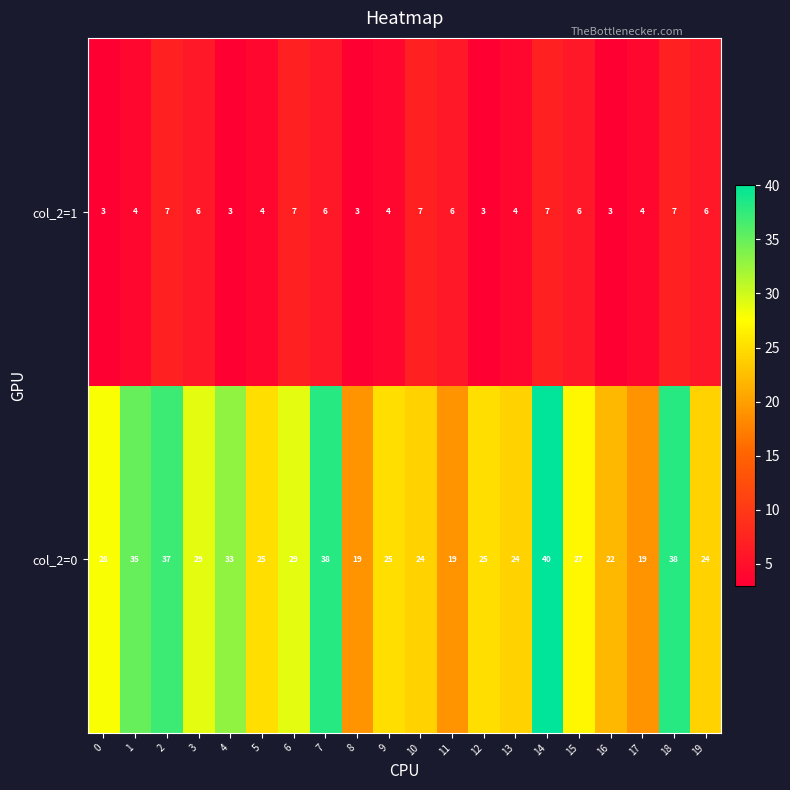

Rank the series by their maximum value, from highest to lowest.

col_2=0, col_2=1